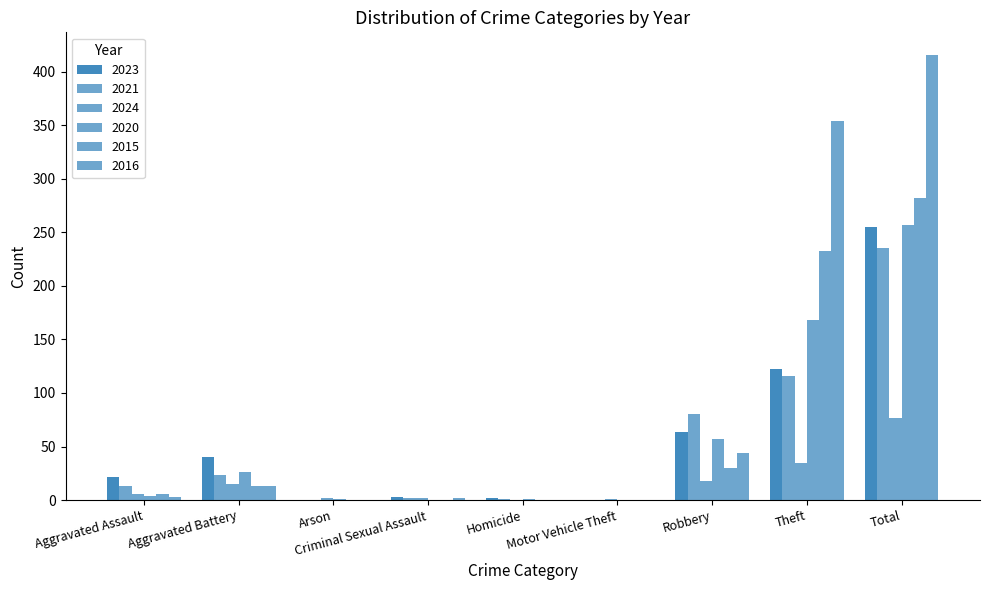

Which series has the largest range (max minus min)?

2016